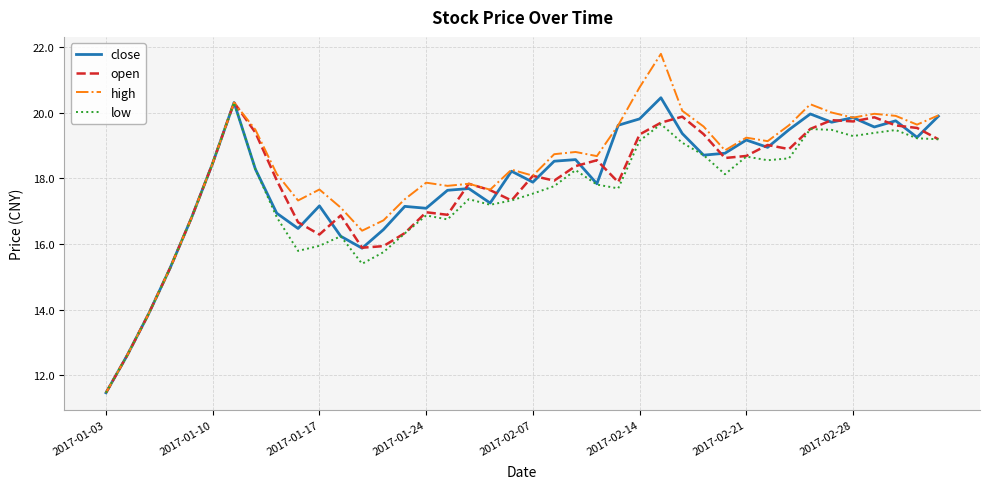

Which series has the widest spread of values?

high